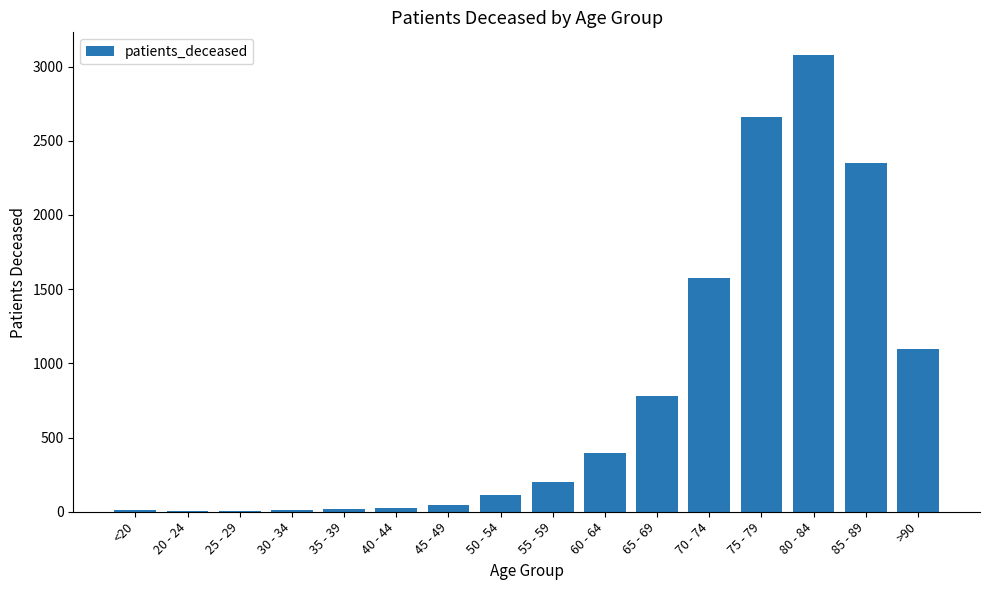

Read the value at 75 - 79.

2663